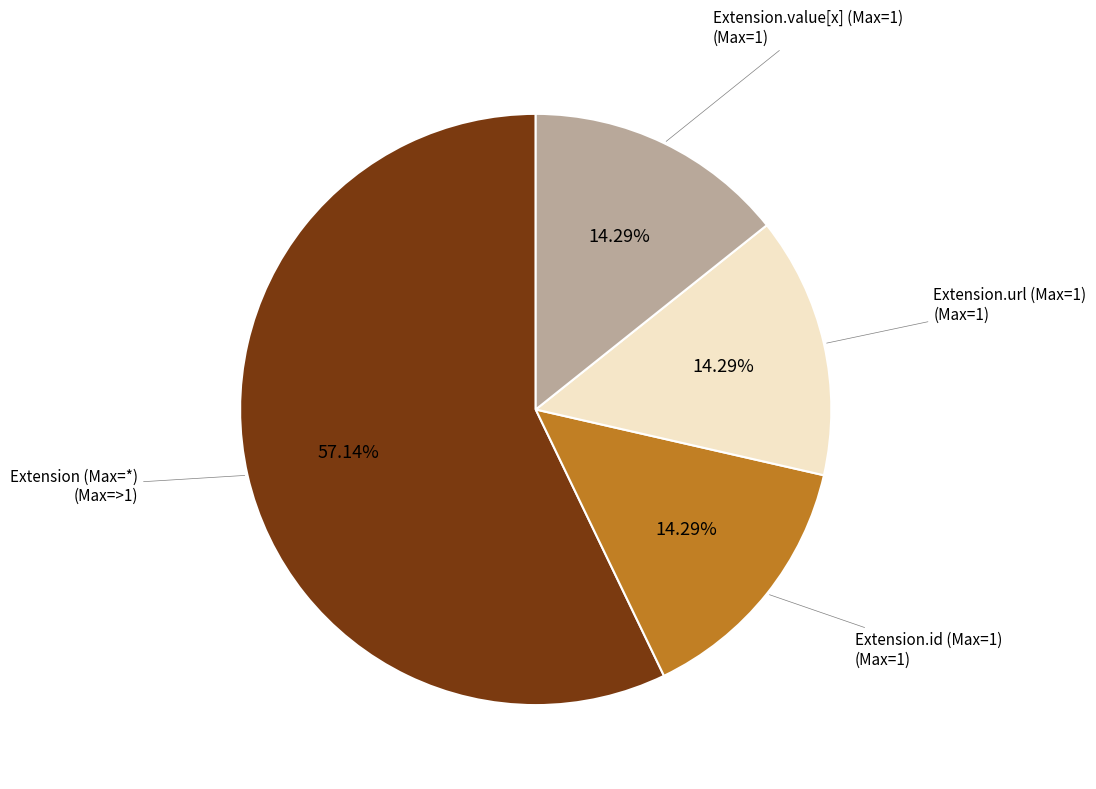

Is there any slice that represents more than half of the pie?

Yes